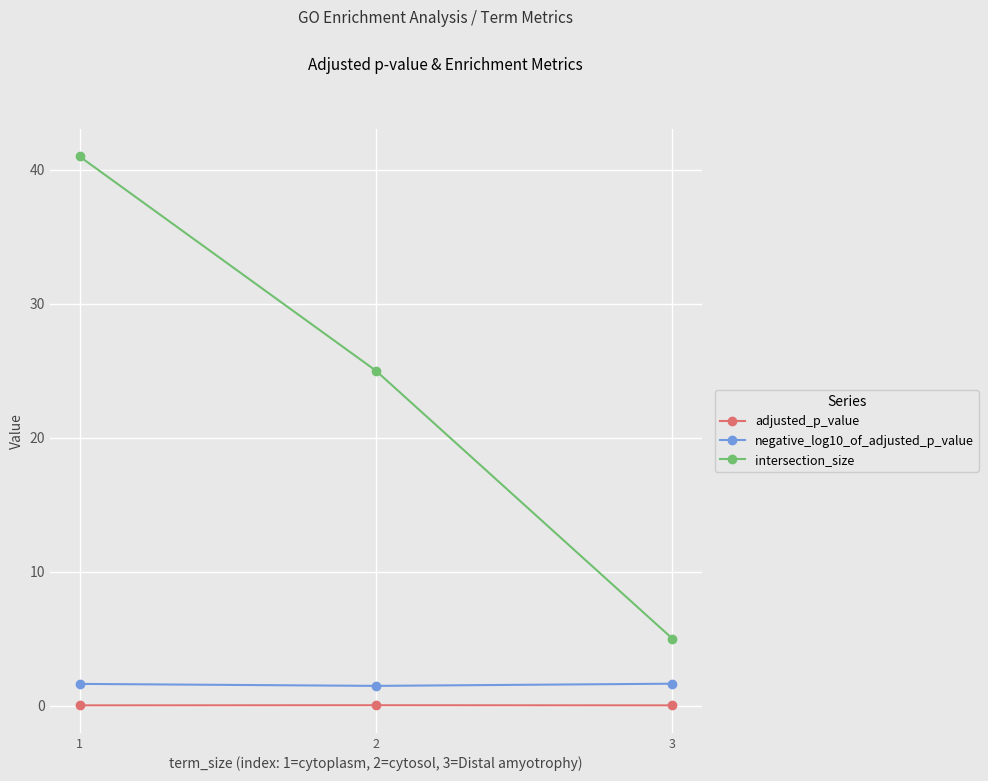

What is the difference between the maximum and minimum values in the intersection_size series?

36.0